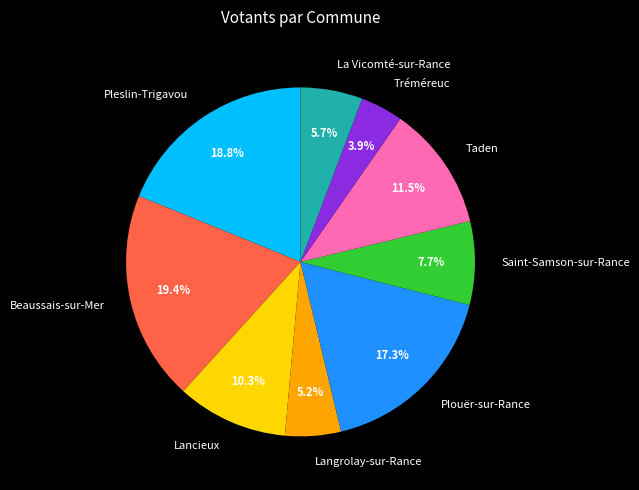

To the nearest percent, what is the average slice percentage?

11%